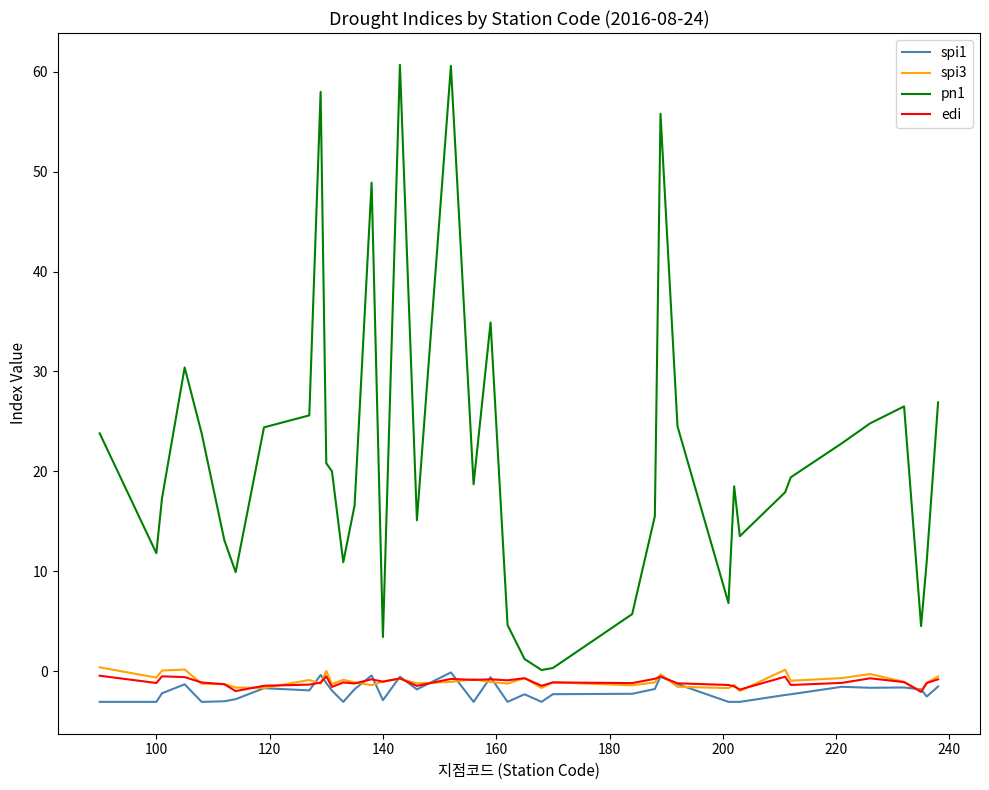

Which series has the largest range (max minus min)?

pn1